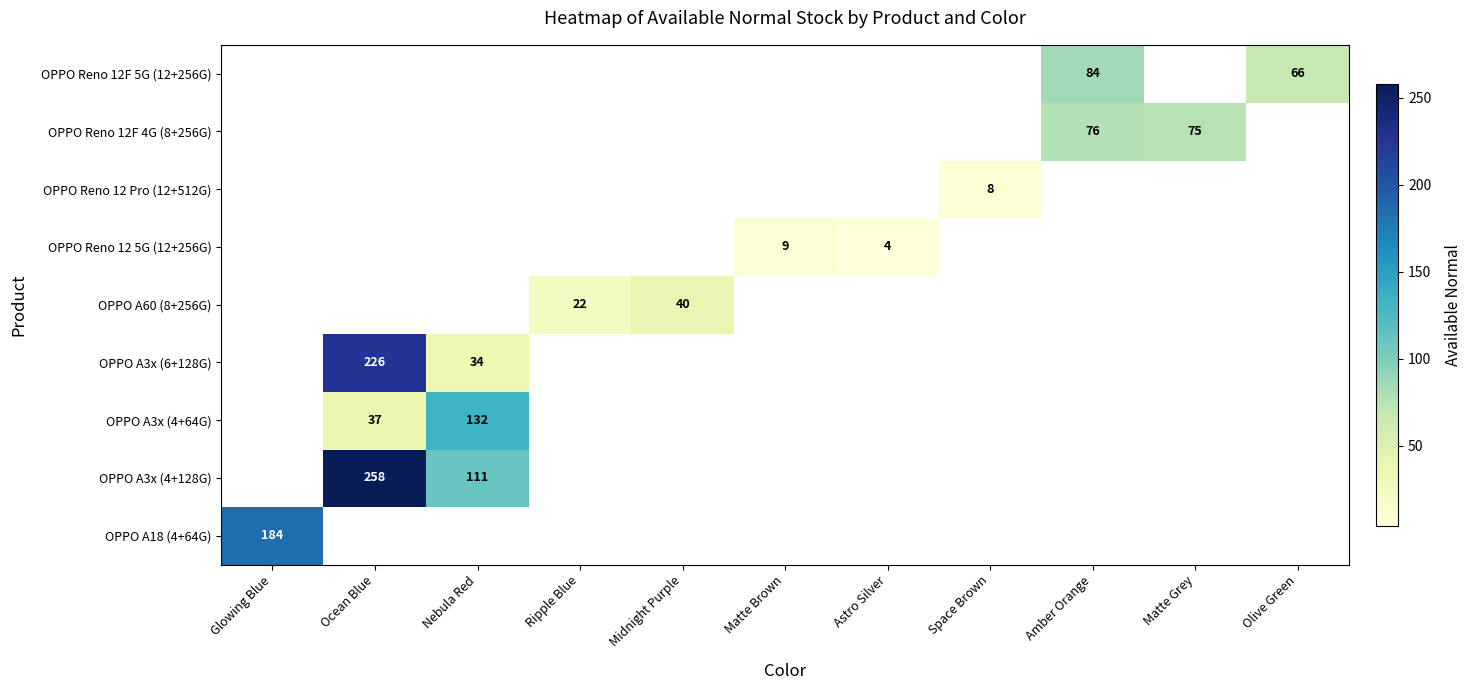

Where is OPPO A18 (4+64G) nearest to the value 184?

Glowing Blue